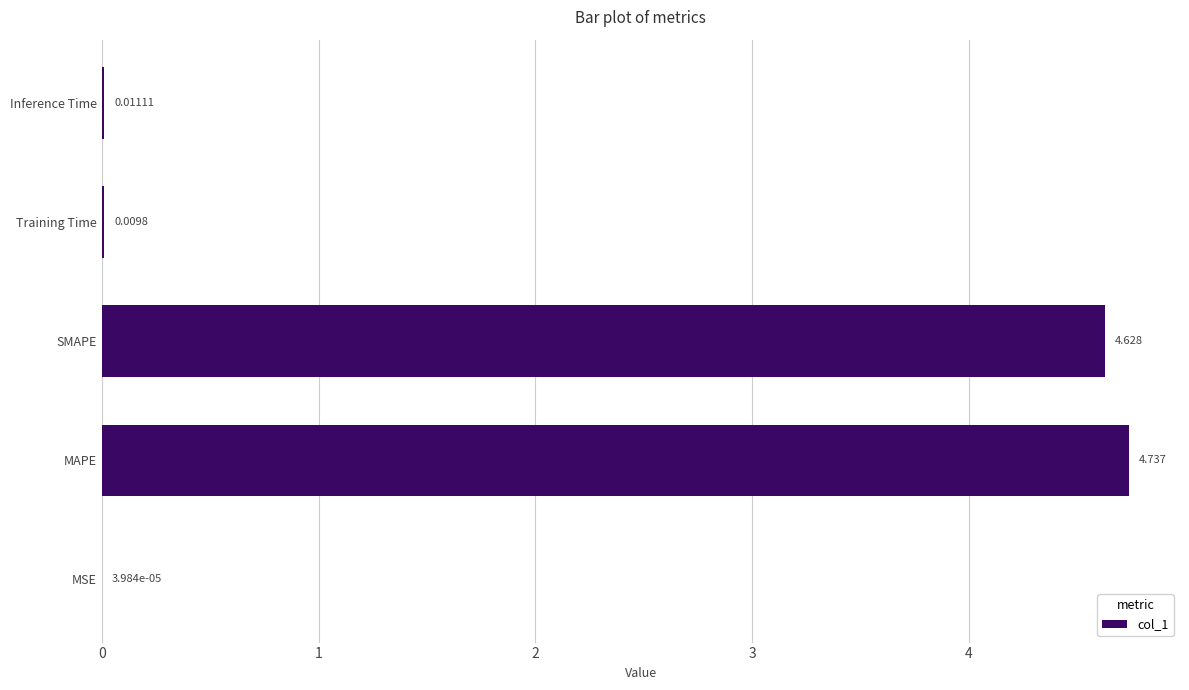

At which label is the value closest to 2?

Inference Time